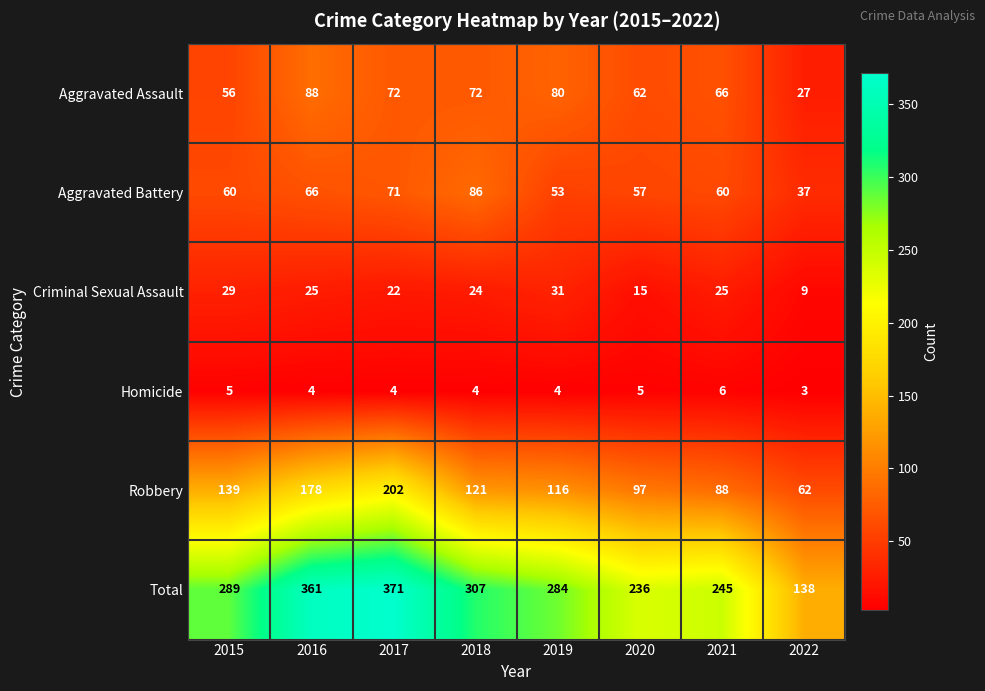

The Aggravated Battery series shows 53 at 2019. True or false?

True